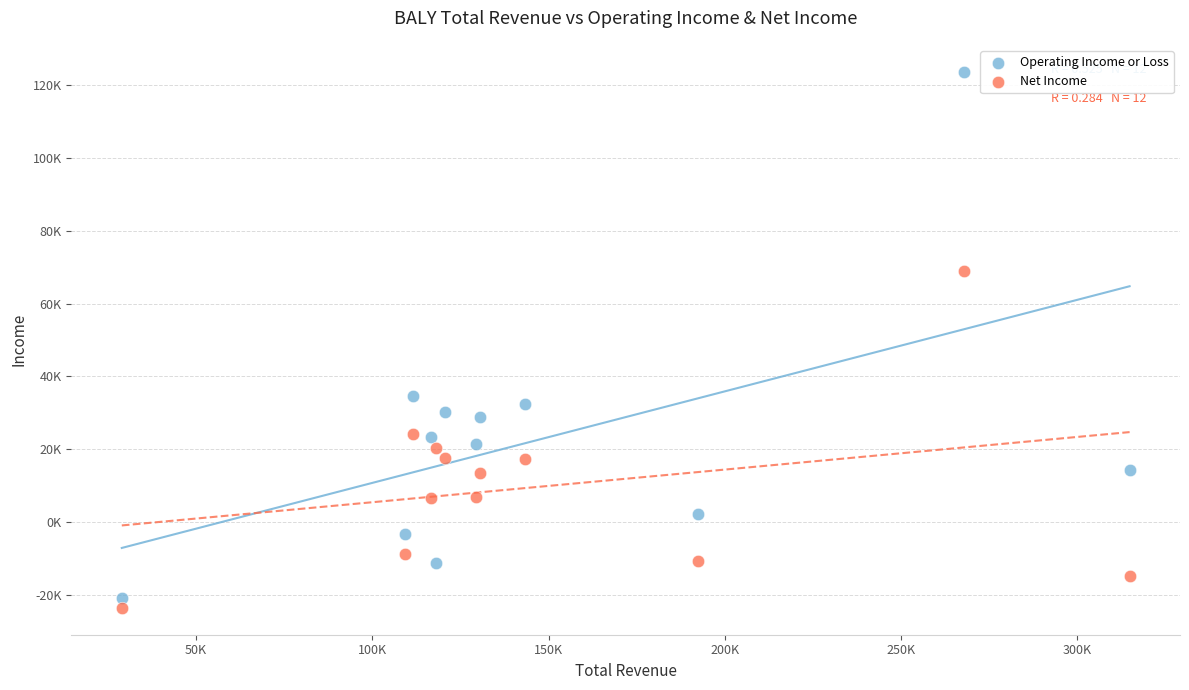

Which series contains the highest Y value?

Operating Income or Loss